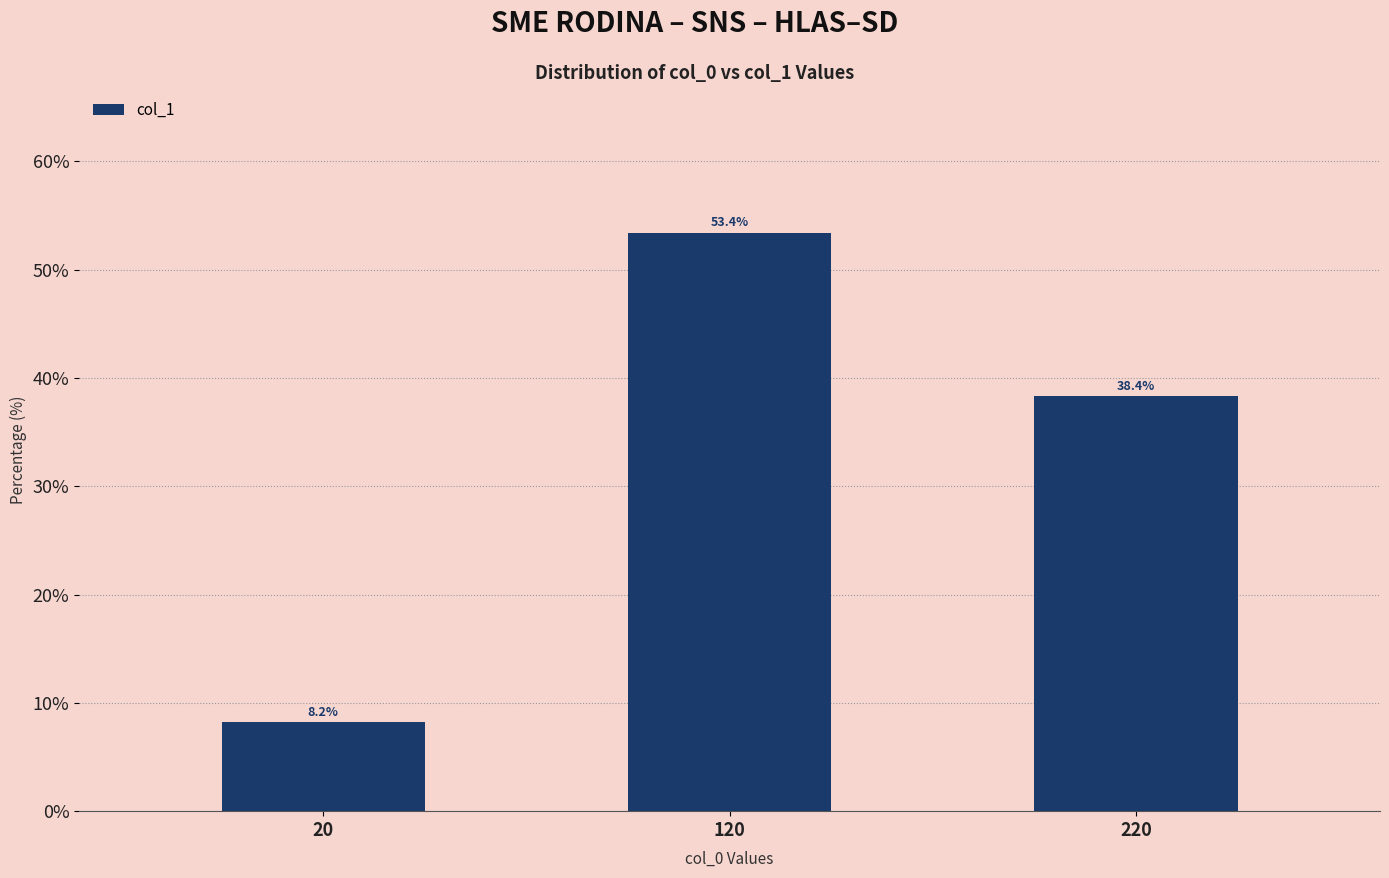

Are the bars horizontal?

No